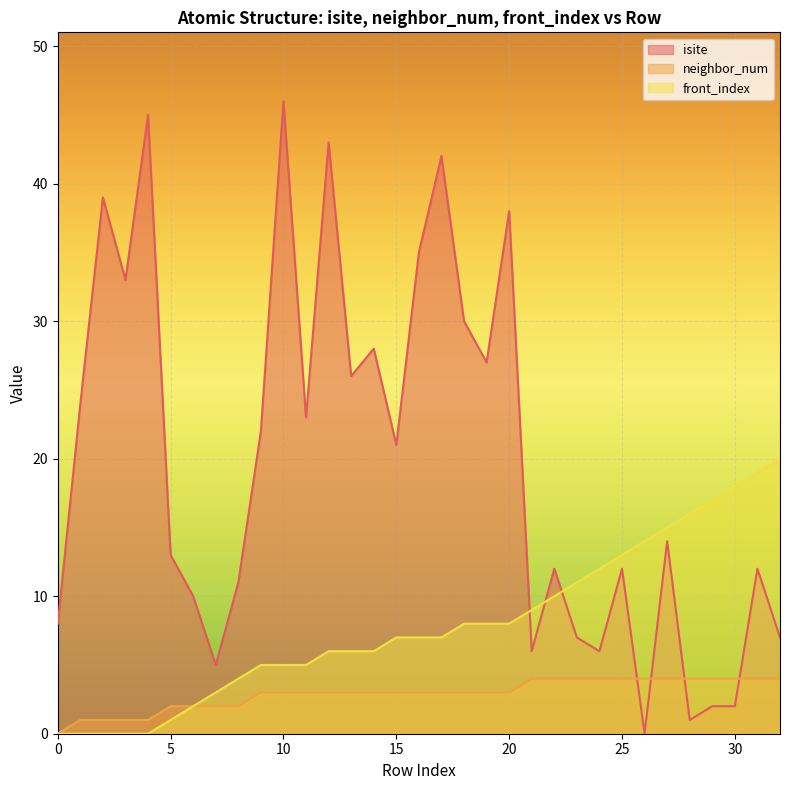

Does the chart display data point markers on the line(s)?

No